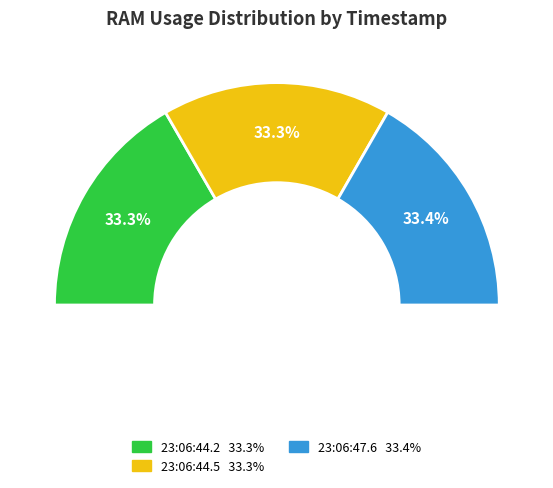

True or false: 2025-01-14 23:06:44.2 accounts for 19% of the total.

False